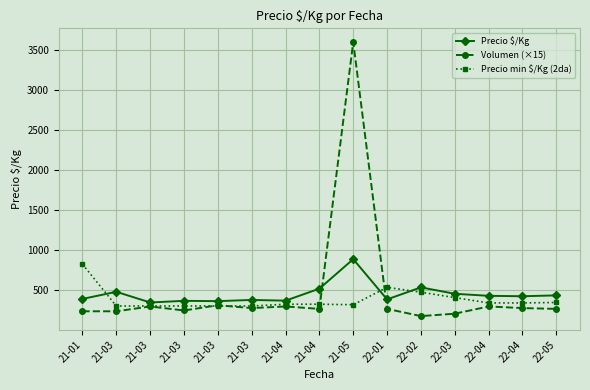

What is the approximate value of Precio $/Kg at 22-04?

427.7